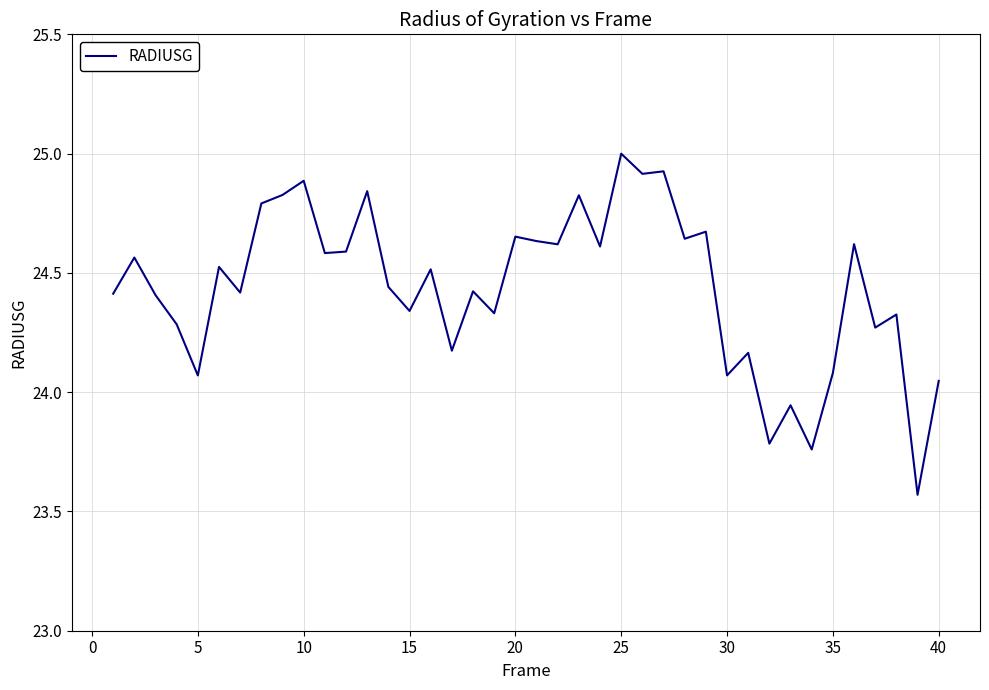

What is the maximum value shown in the chart?

25.0